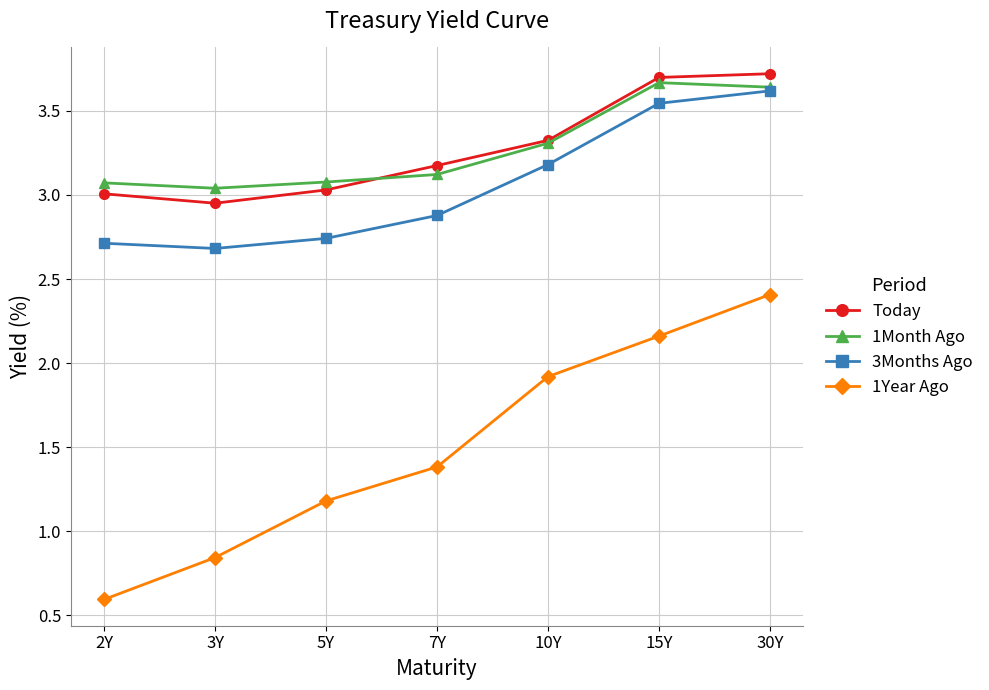

What is the difference between the second highest and minimum values in the 3Months Ago series?

0.9